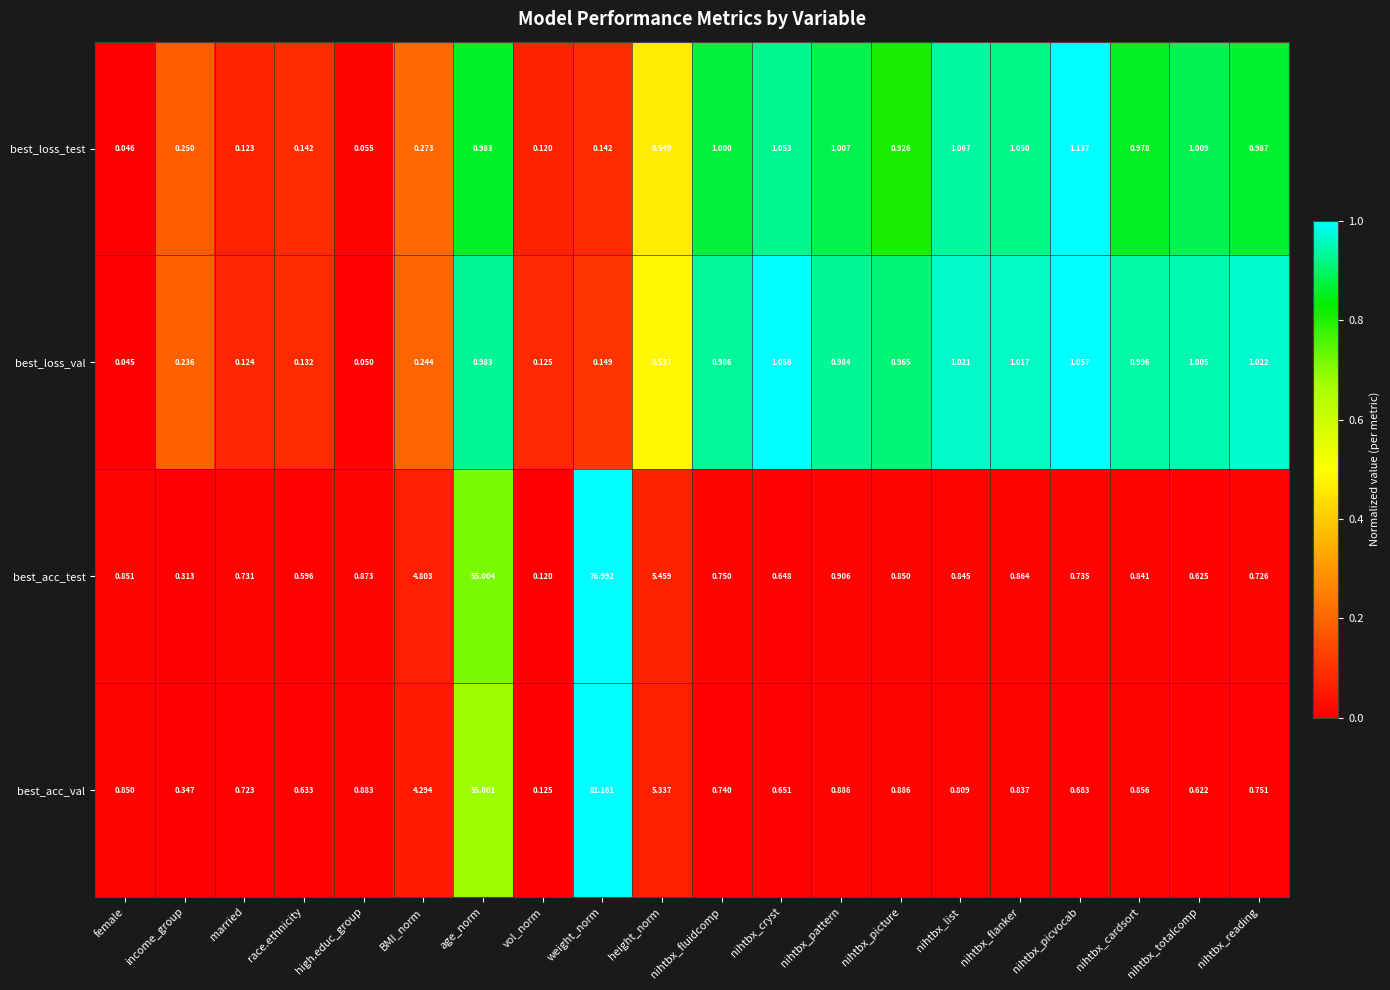

At which category does the chart reach its minimum across all series?

female